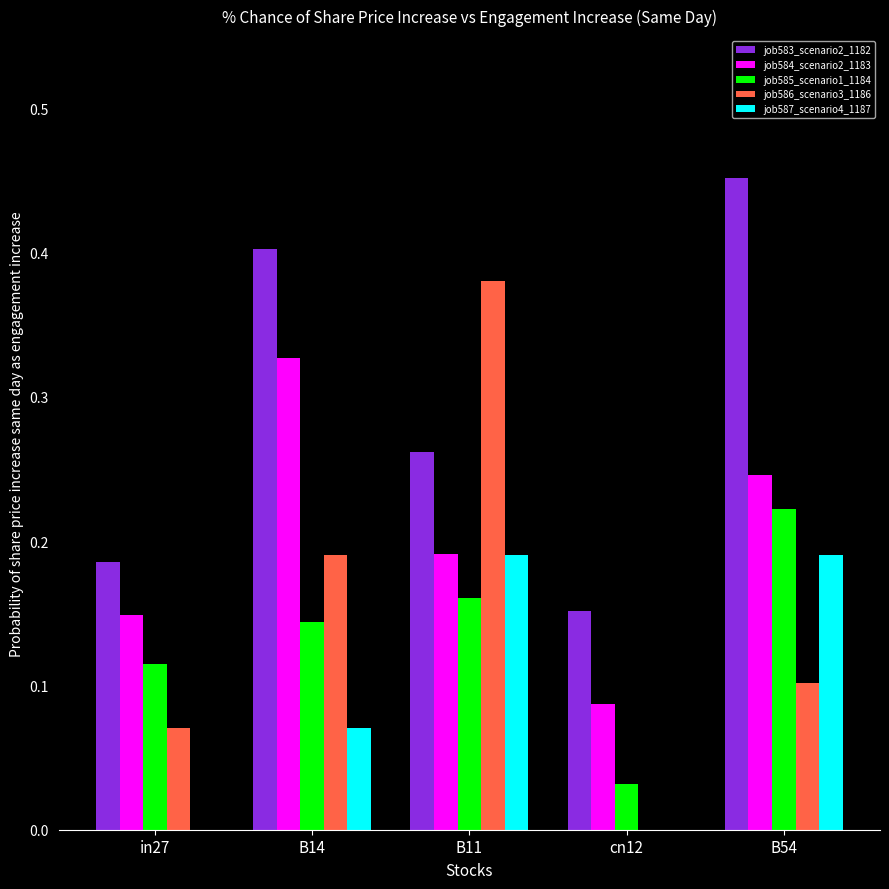

Is the value of job586_scenario3_1186 at B54 greater than the value of job583_scenario2_1182 at B14?

No